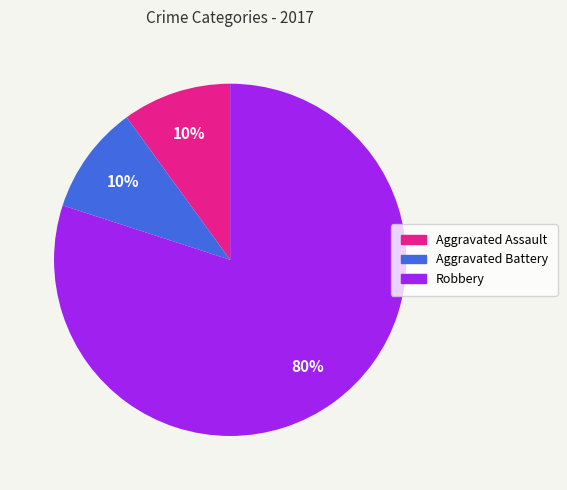

Which category has the biggest portion of the pie?

Robbery